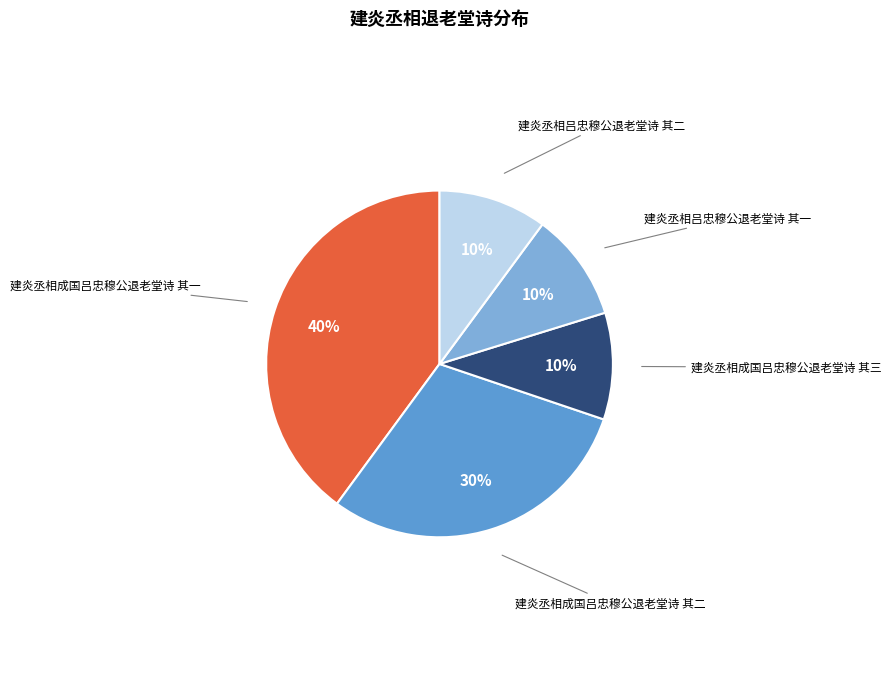

To the nearest percent, what is the difference between the largest and smallest slice percentages?

30%